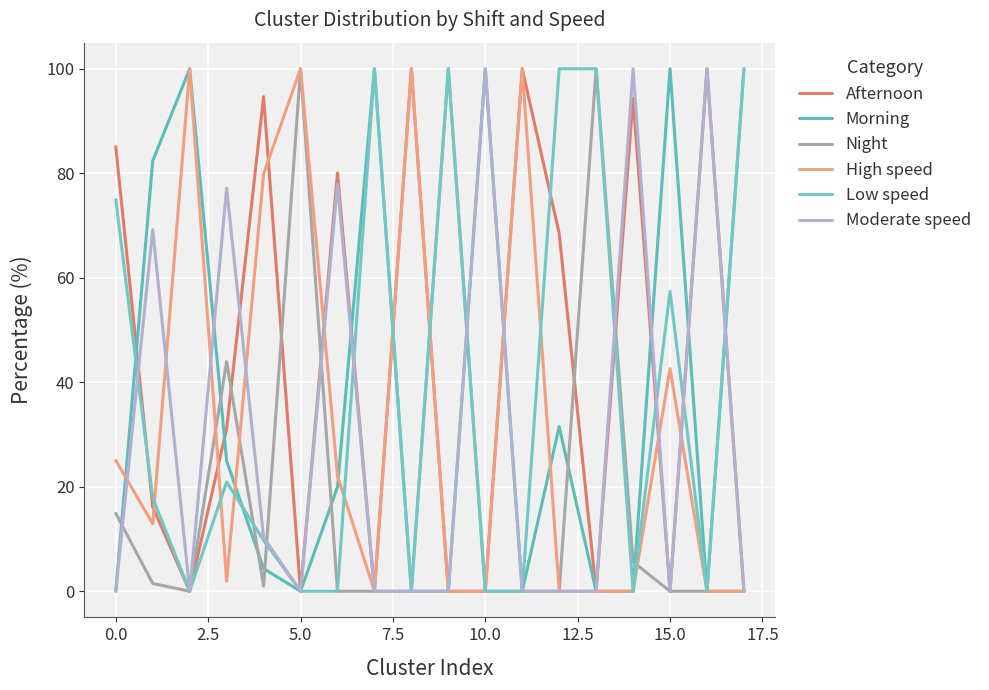

Which series ends up on top after the final intersection of Low speed and Moderate speed?

Low speed